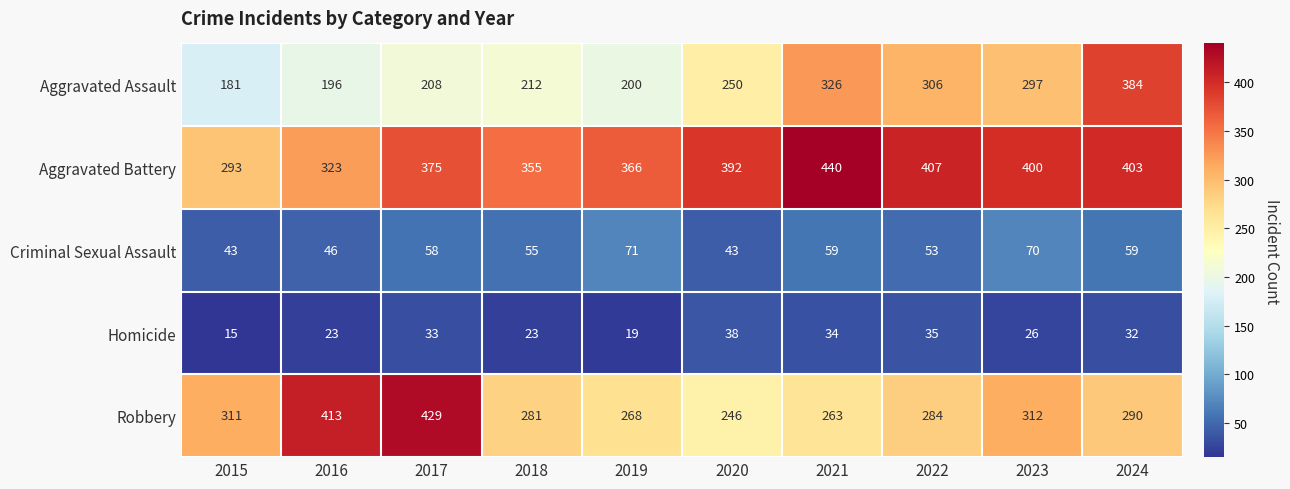

At how many categories does at least one series exceed 194?

10